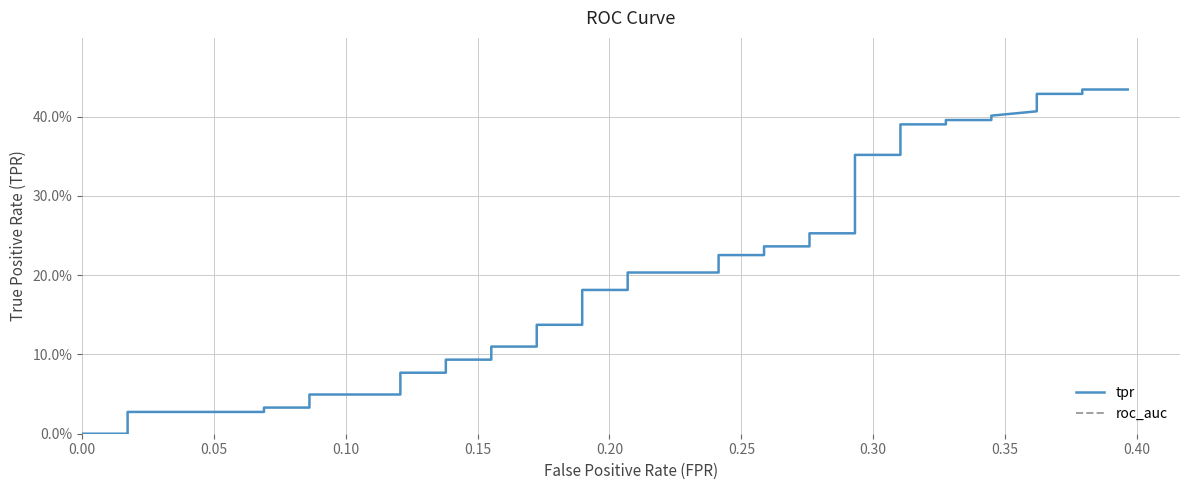

True or false: roc_auc has more than 1 interior local peaks.

False